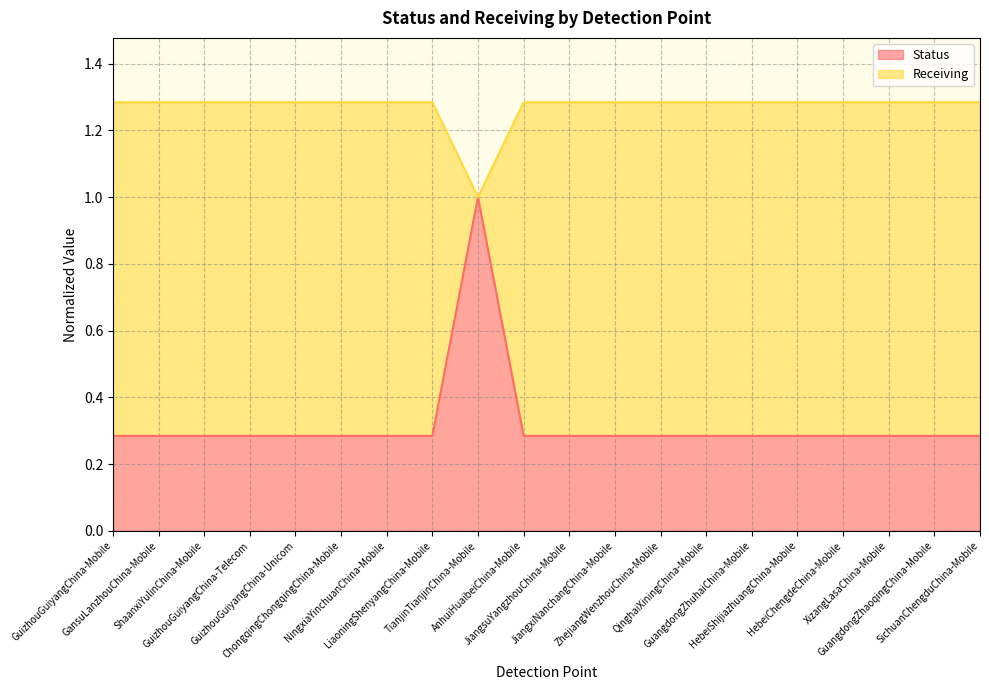

What are all the series names shown in the legend?

Status, Receiving